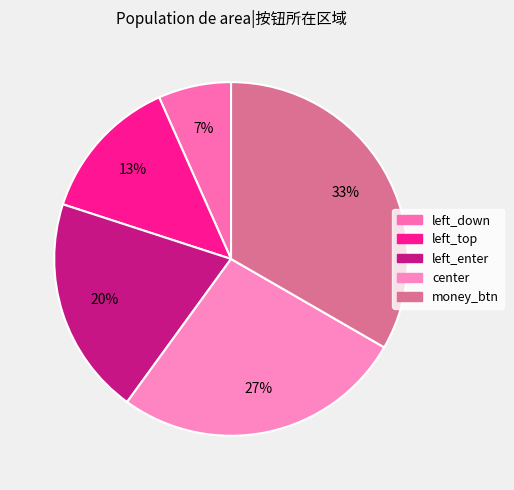

To the nearest percent, what is the average slice percentage?

20%